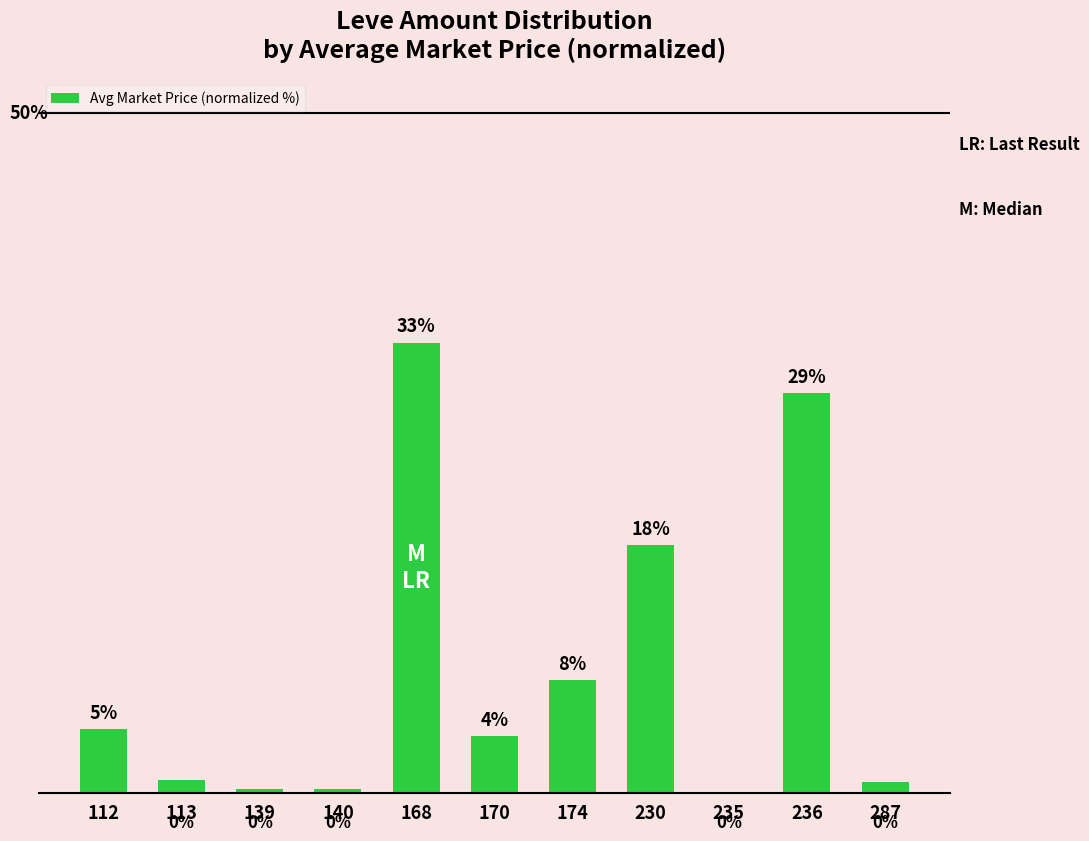

The value at 174 is 2.9. True or false?

False